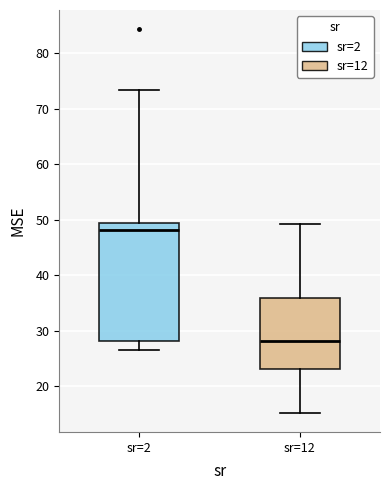

Reading left to right, read every box against the y-axis: the position of its median line, the range the box covers, and the ends of its whiskers. The values are not printed on the chart, so give them approximately, as read against the axis.

sr=2: median 48, box 28 to 49, whiskers 27 to 73
sr=12: median 28, box 23 to 36, whiskers 15 to 49